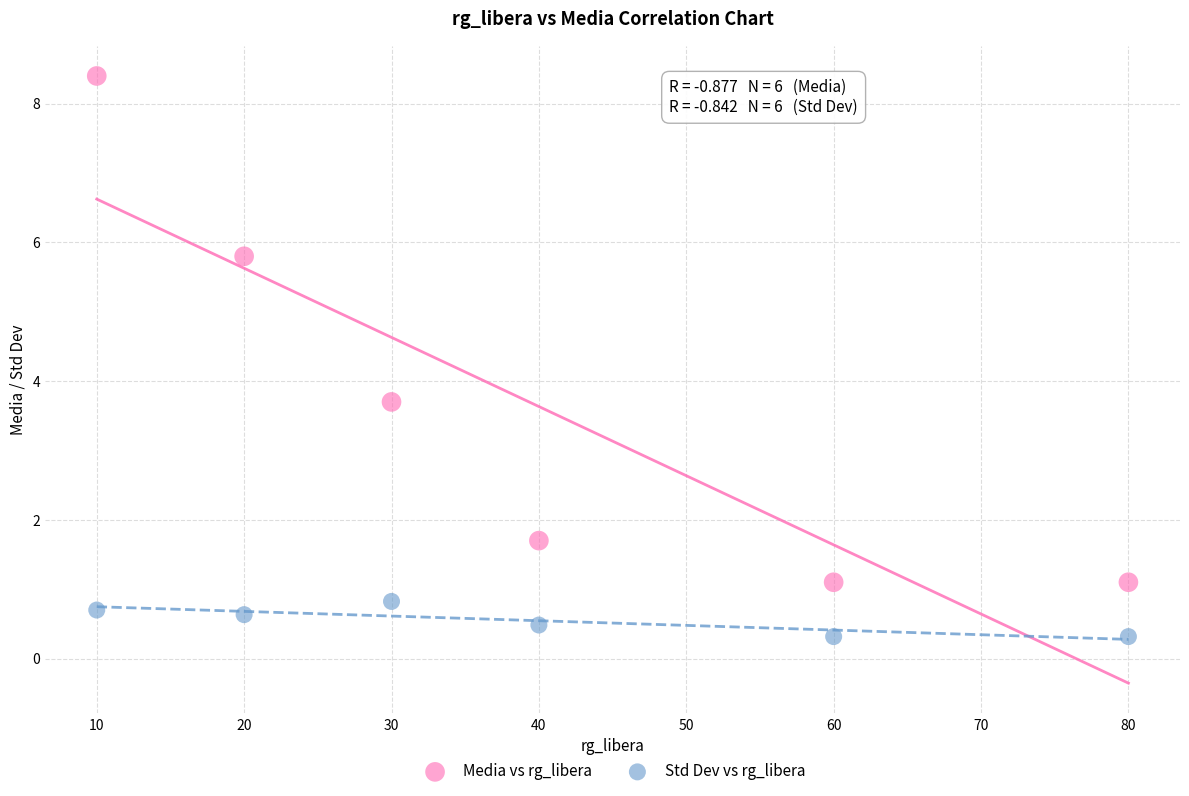

In the Media vs rg_libera series, what Y value is closest to 4?

3.7